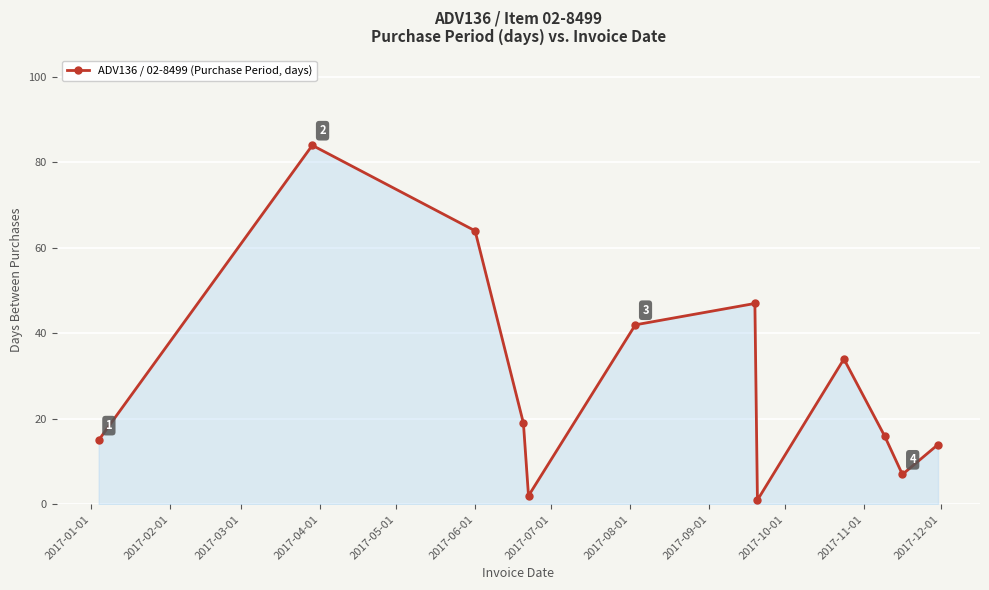

What is the greatest value displayed?

84